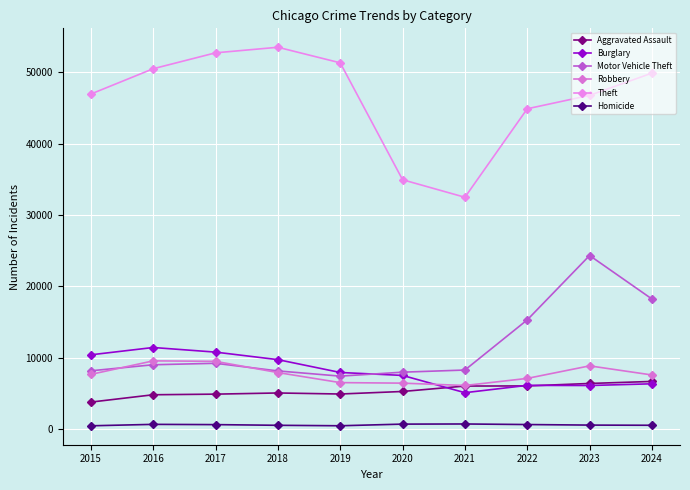

How many lines are shown in the chart?

6